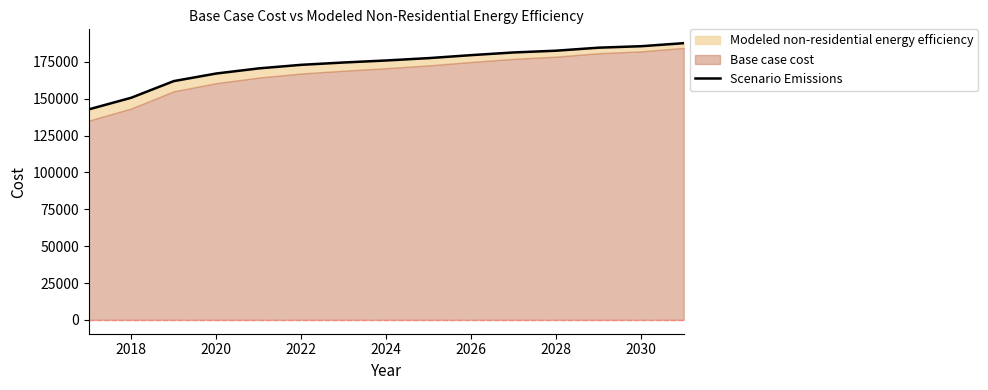

The chart shows a value of 150634.3 at 2018. True or false?

True